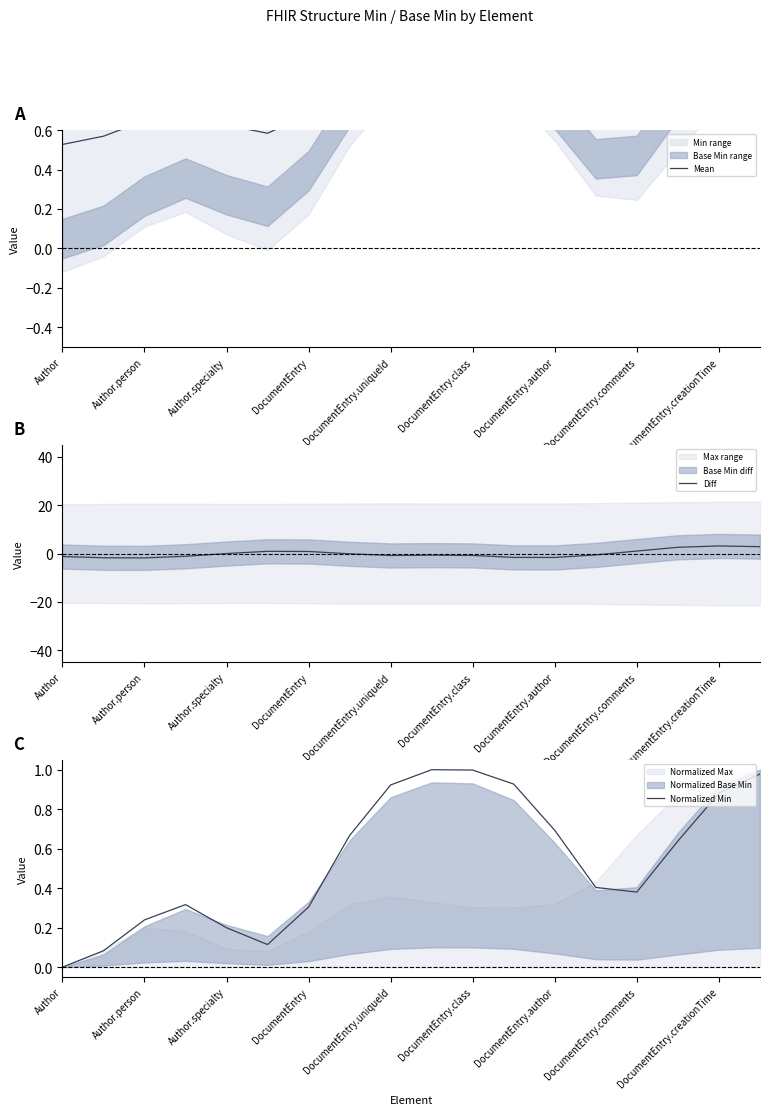

The value of Normalized Min at DocumentEntry.class is 1.0. True or false?

True